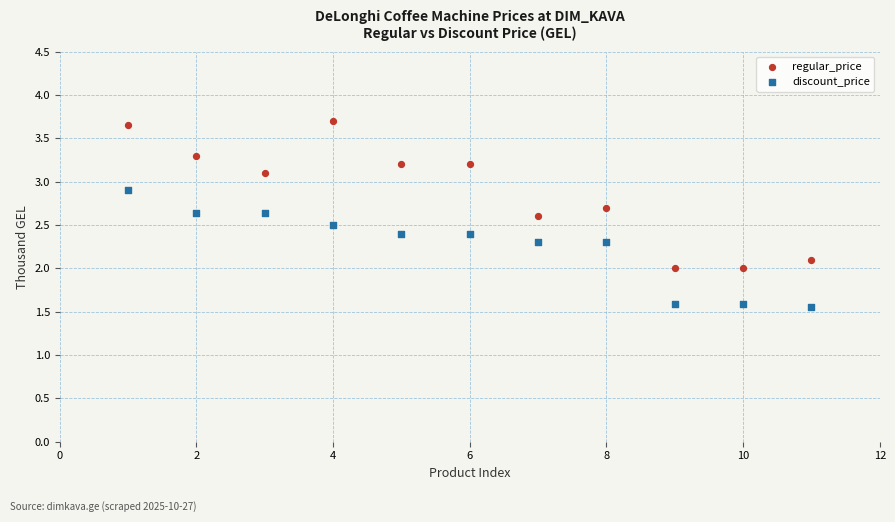

What are all the series names shown in the legend?

regular_price, discount_price